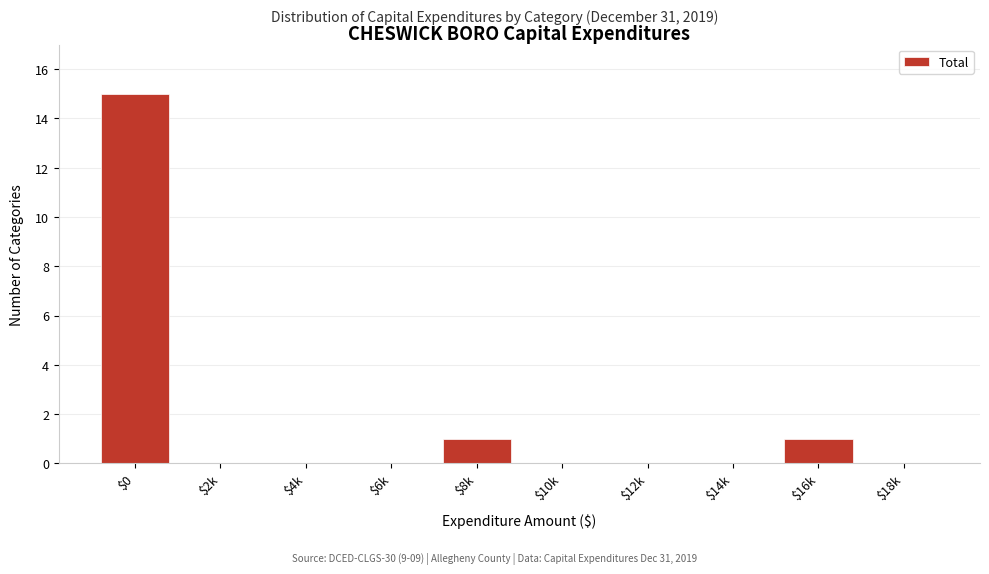

What is the sum of all values?

17